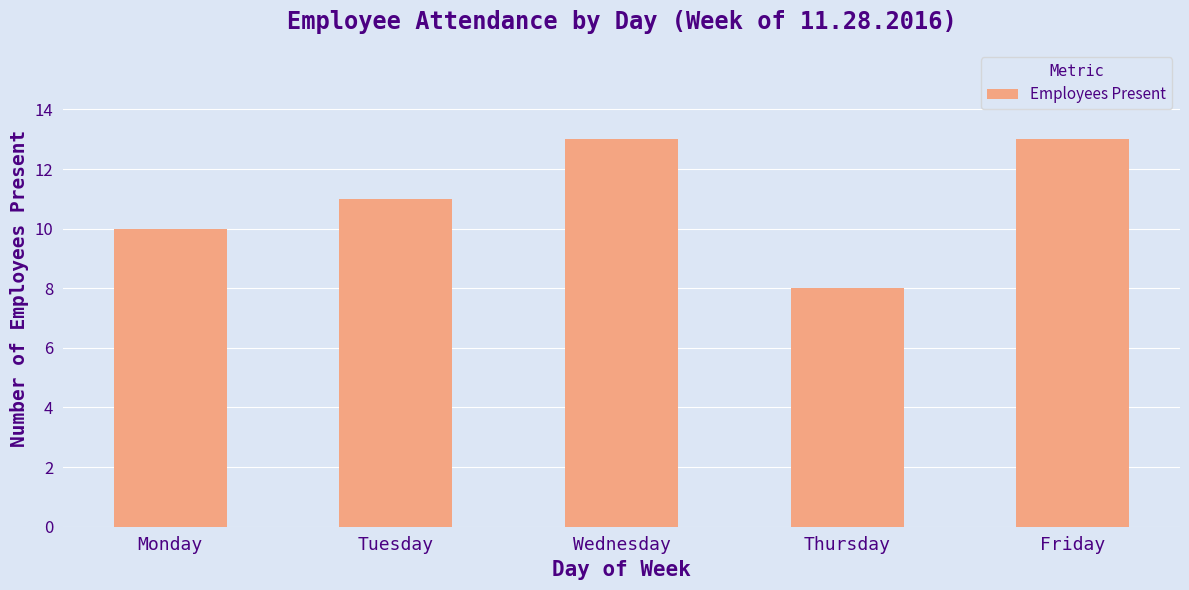

Which has a higher value, Thursday or Wednesday?

Wednesday